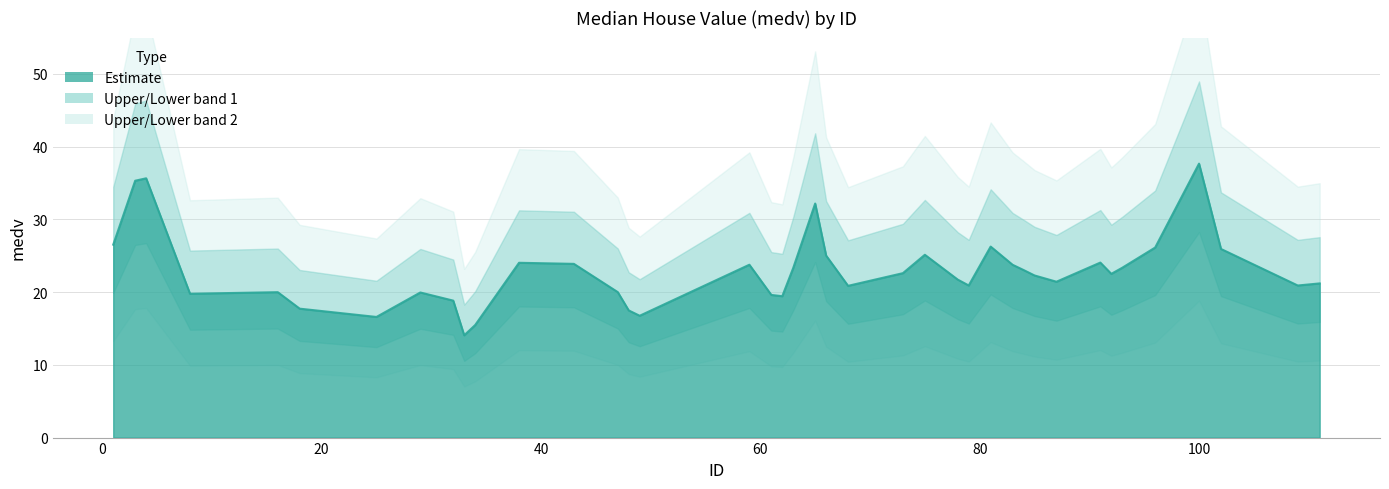

What is the sum of all values?

915.2